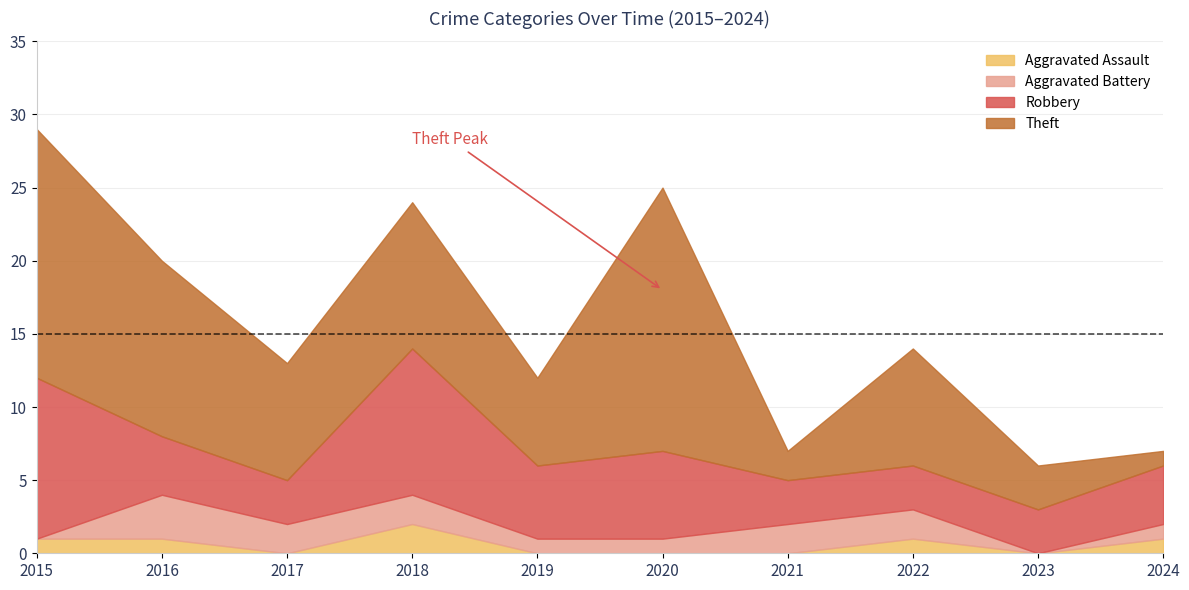

How many lines are shown in the chart?

4